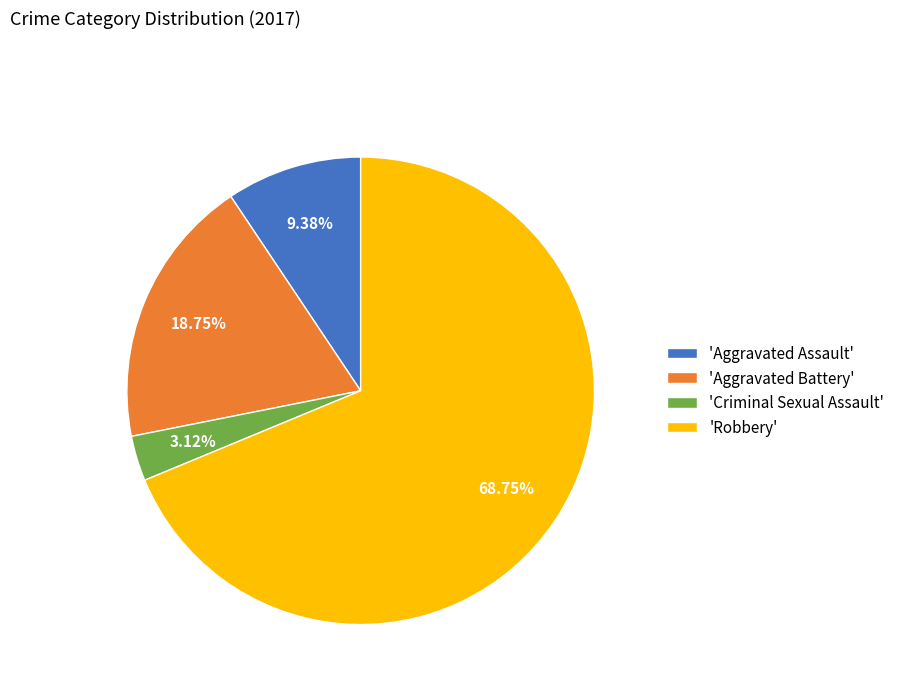

Which category has the smallest portion of the pie?

'Criminal Sexual Assault'